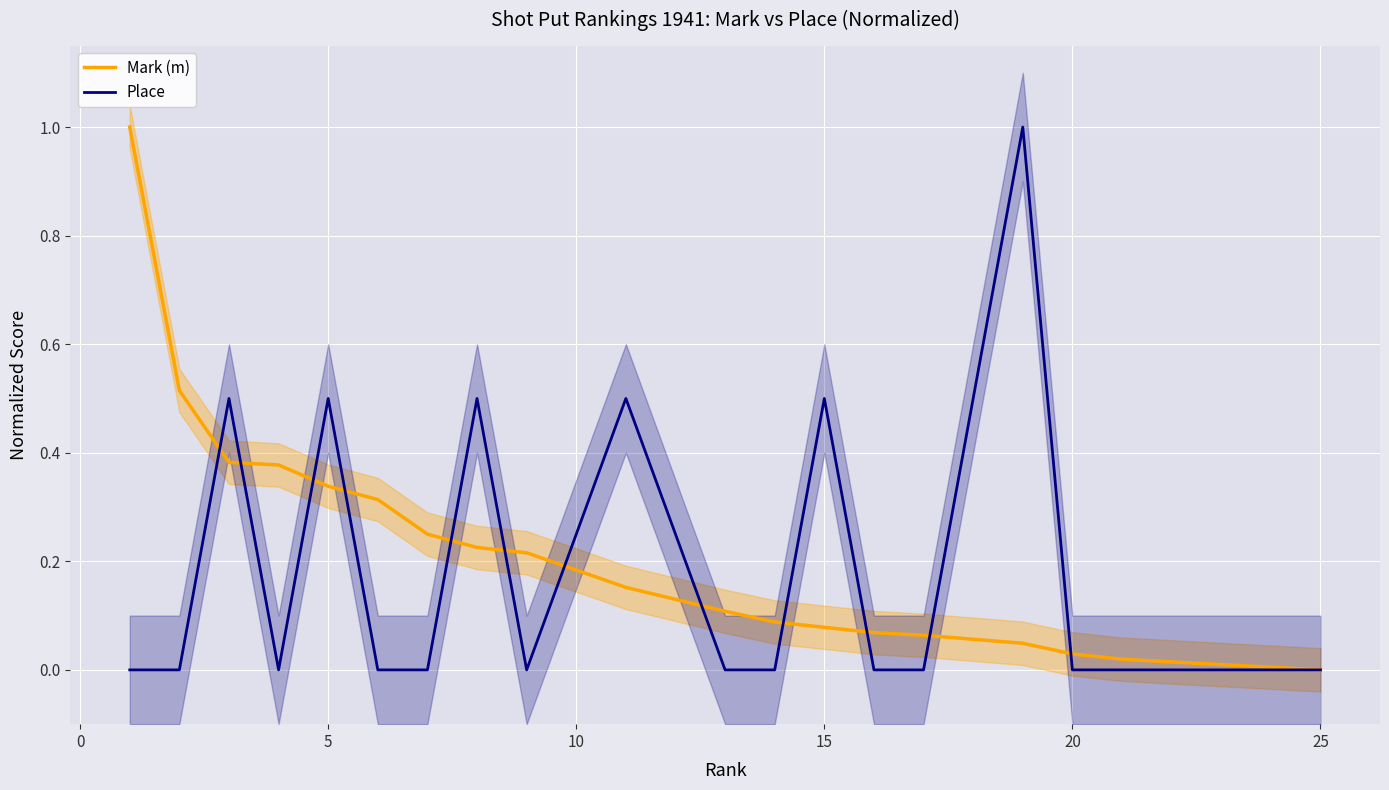

The Place series shows -0.7 at 25. True or false?

False